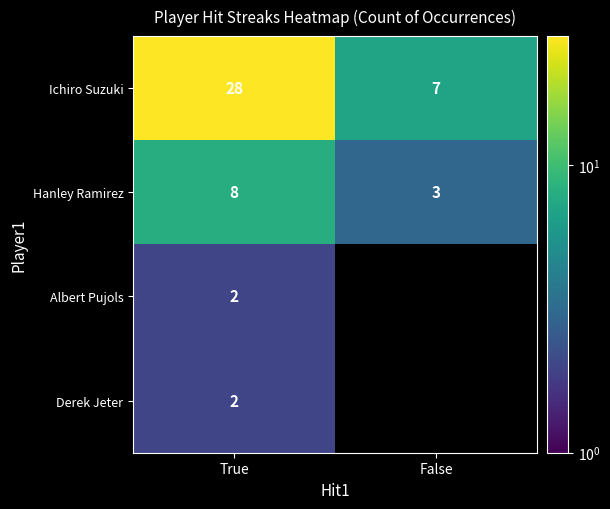

What is the sum of all Ichiro Suzuki values?

35